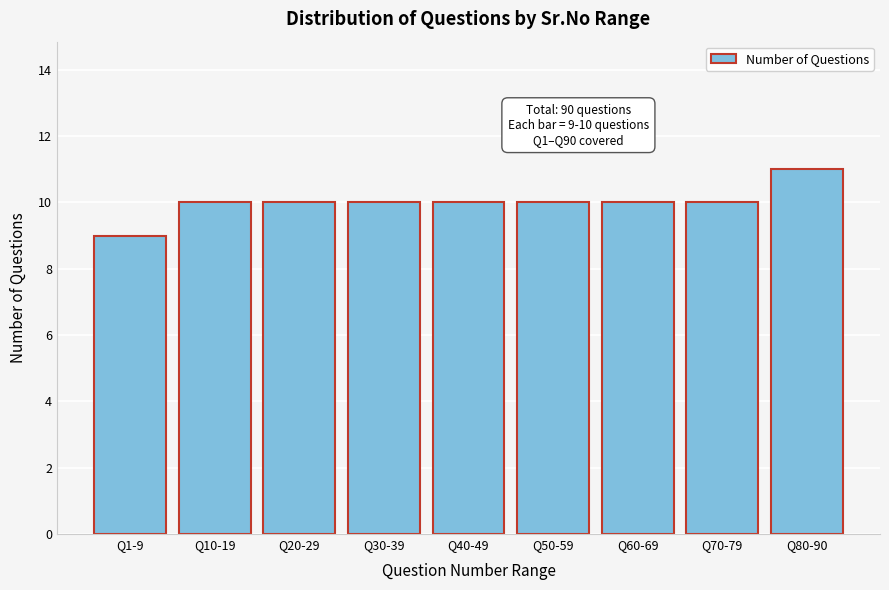

Reading left to right, what are all the values shown in this chart?

Q1-9=9	Q10-19=10	Q20-29=10	Q30-39=10	Q40-49=10	Q50-59=10	Q60-69=10	Q70-79=10	Q80-90=11